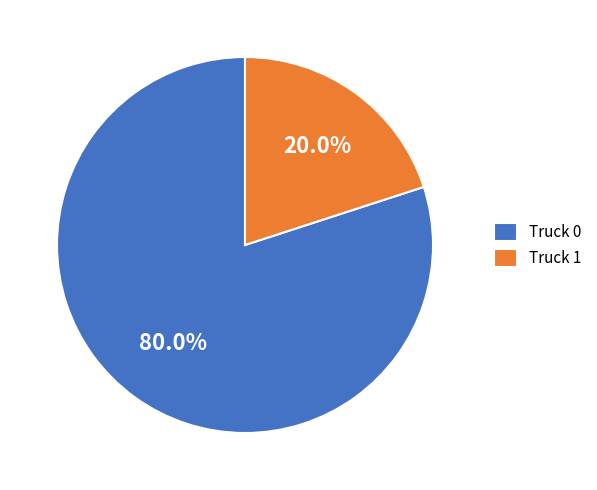

Which slice is the largest?

Truck 0